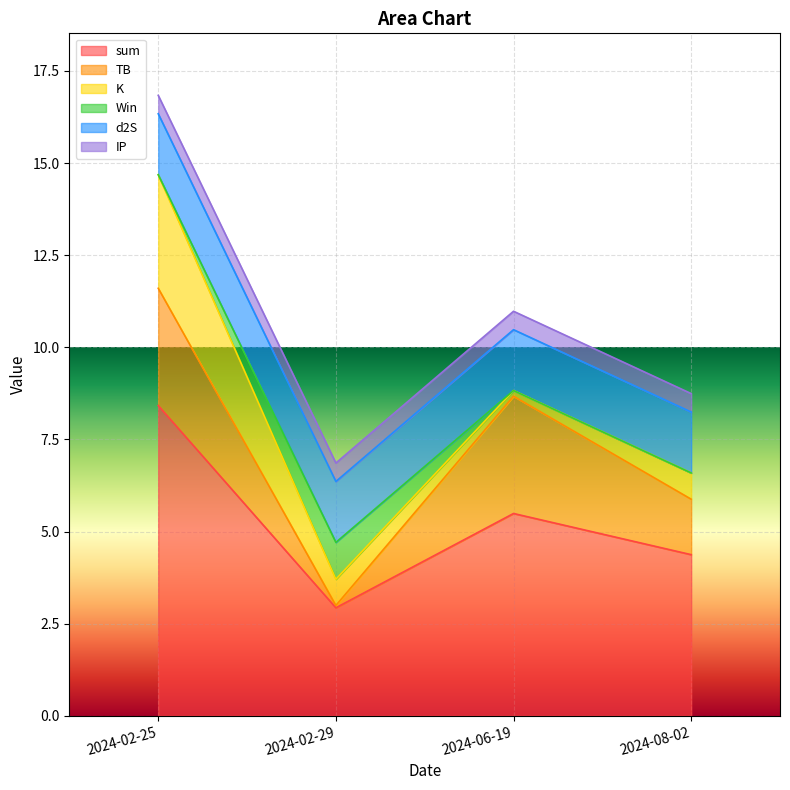

Rank the categories by sum value from highest to lowest.

2024-02-25, 2024-06-19, 2024-08-02, 2024-02-29